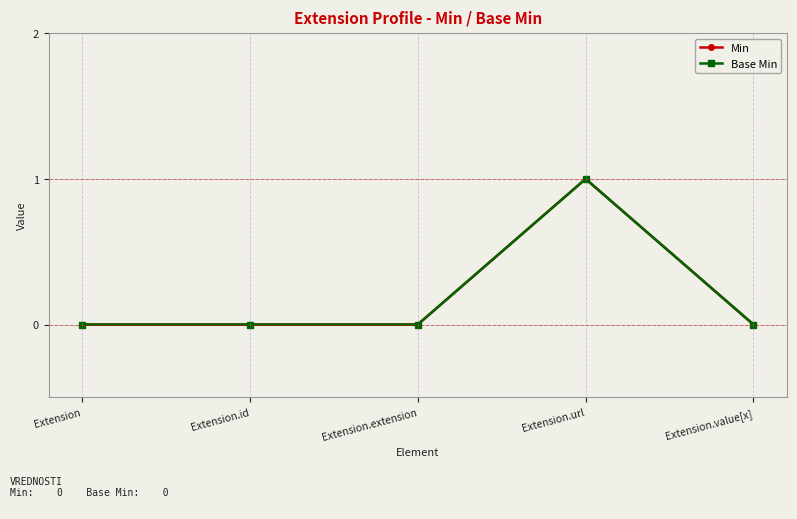

The Base Min series shows 0 at Extension. True or false?

True